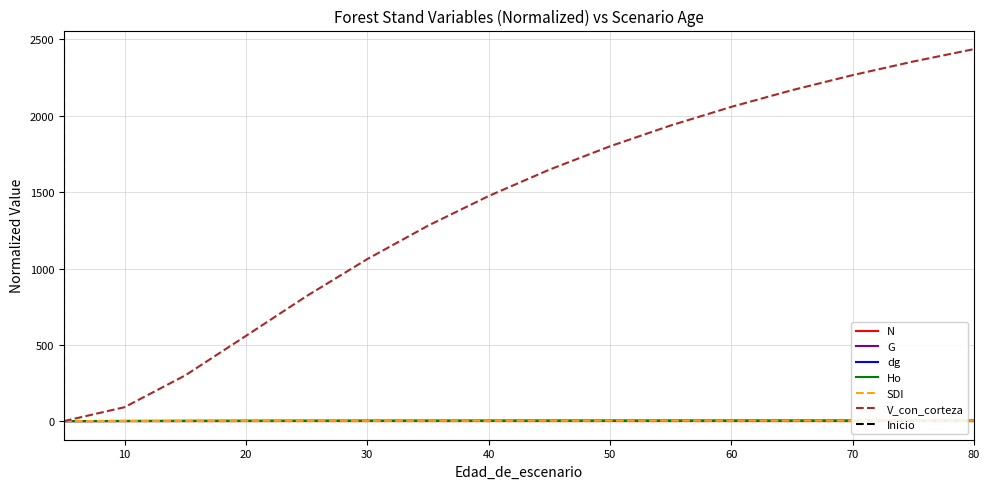

True or false: dg has more than 2 points higher than both neighbors.

False